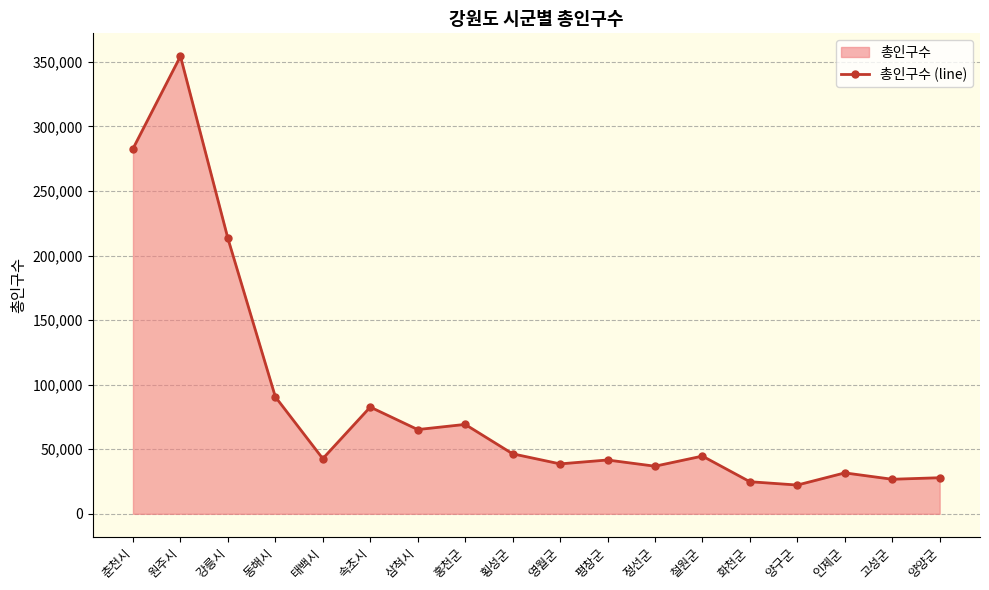

True or false: there are more than 1 points higher than both neighbors.

True